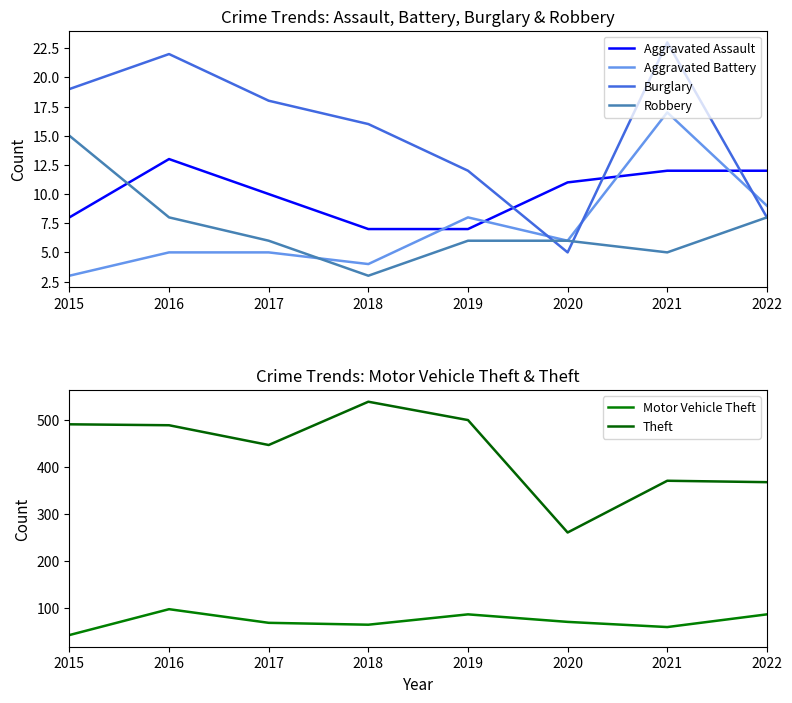

True or false: Burglary has more than 2 interior local peaks.

False